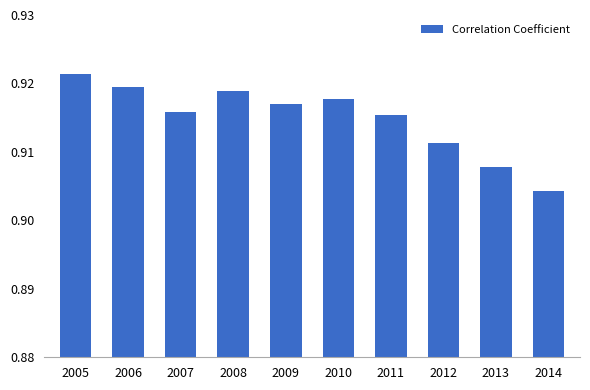

What is the sum of the values at 2010 and 2005?

1.8